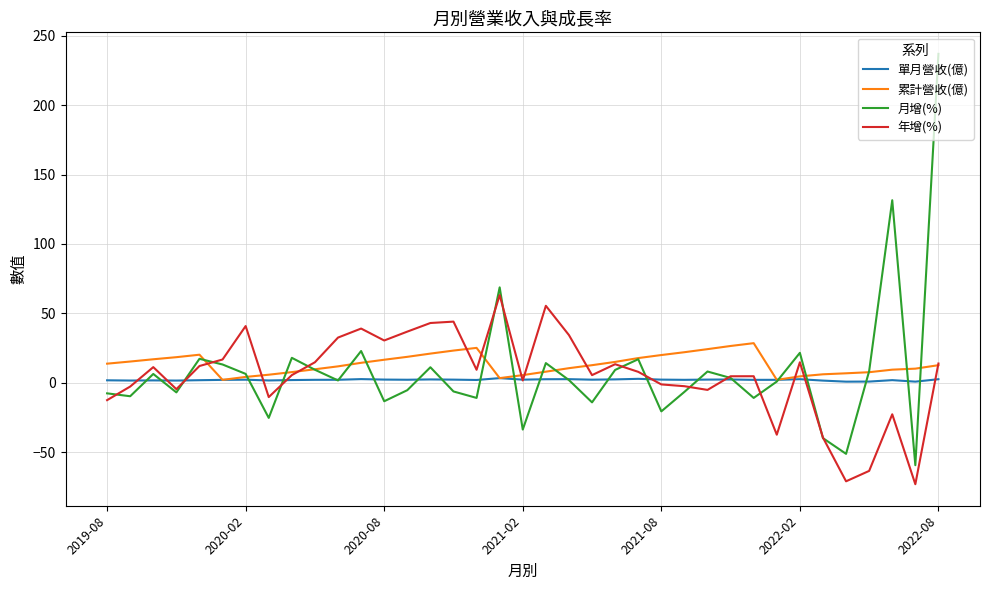

Rank the series by their maximum value, from highest to lowest.

月增(%), 年增(%), 累計營收(億), 單月營收(億)